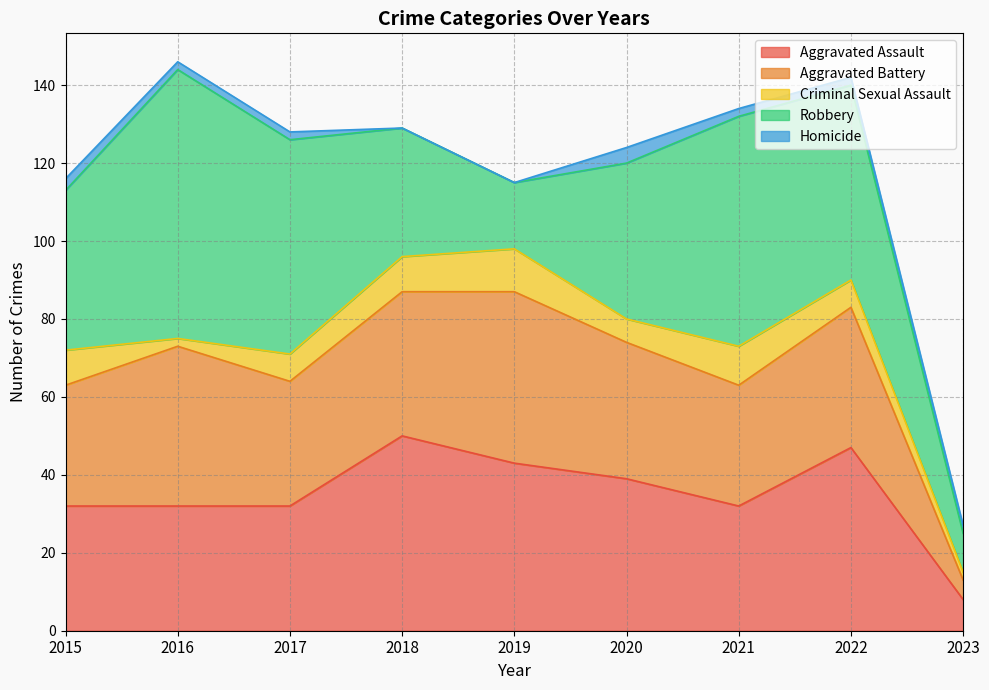

Rank the series by their maximum value, from highest to lowest.

Robbery, Aggravated Assault, Aggravated Battery, Criminal Sexual Assault, Homicide